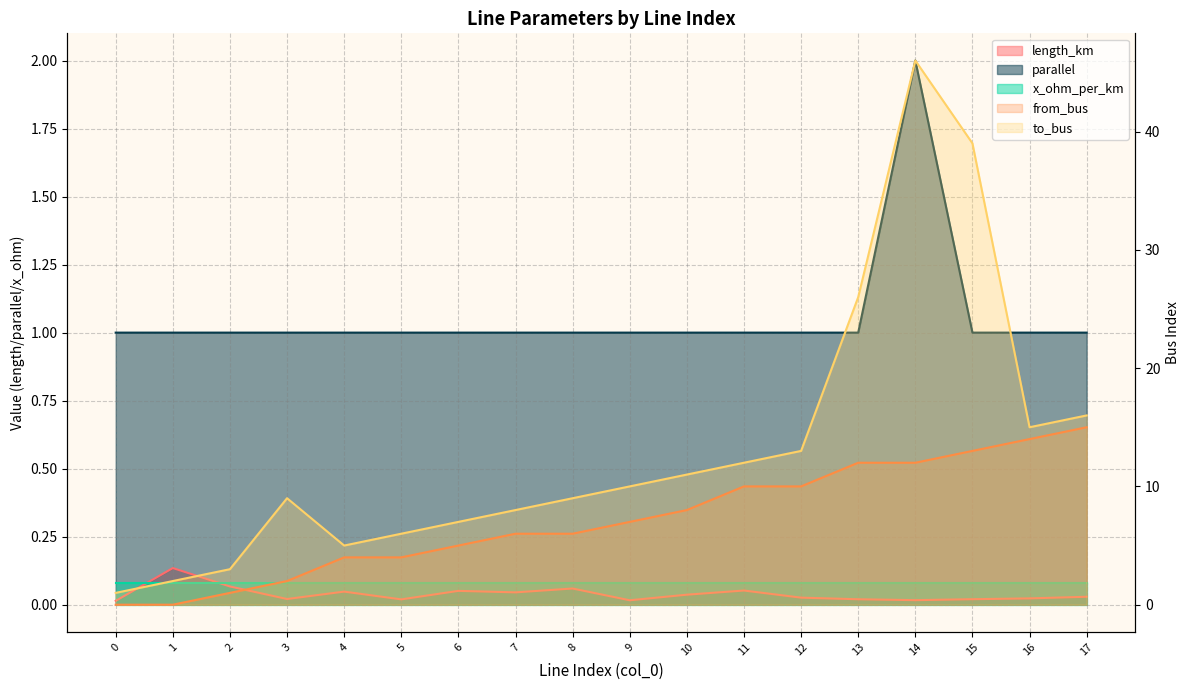

What is the difference between the parallel values at 14 and 5?

1.0